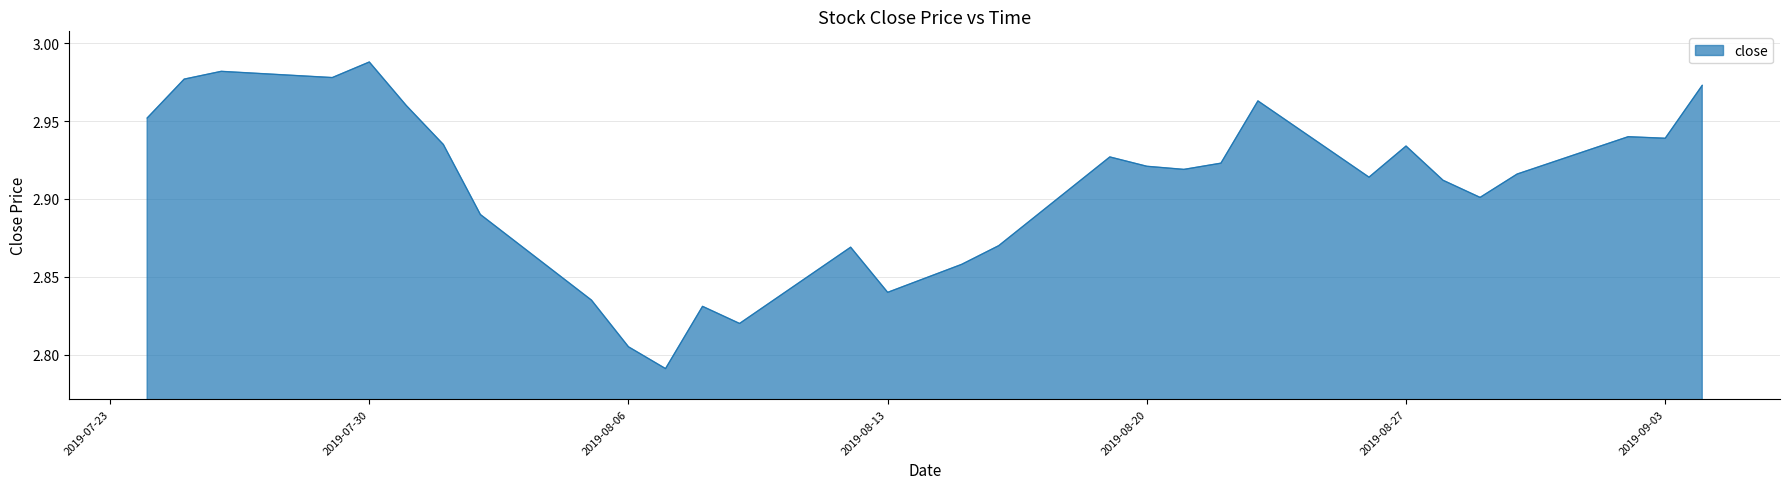

Which category has the lowest value across all series?

2019-08-07